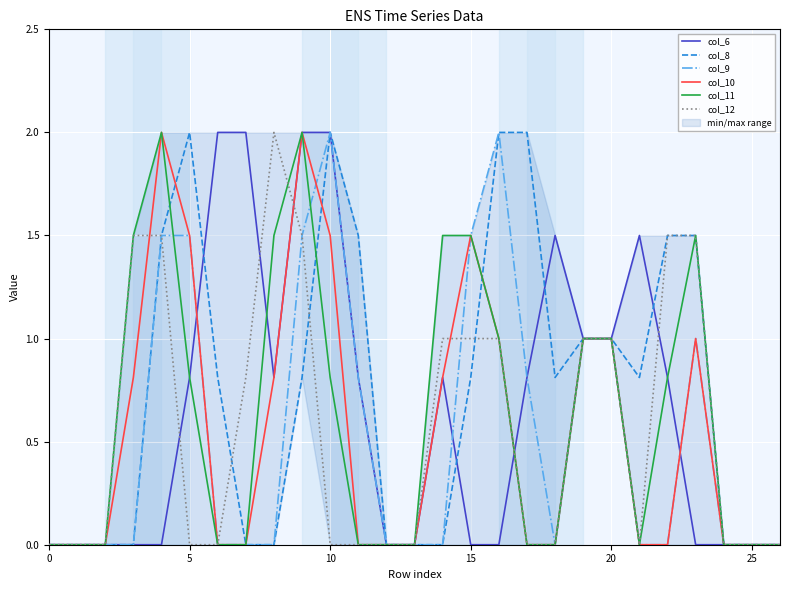

True or false: col_10 has a value of 0.0 at 0.

True